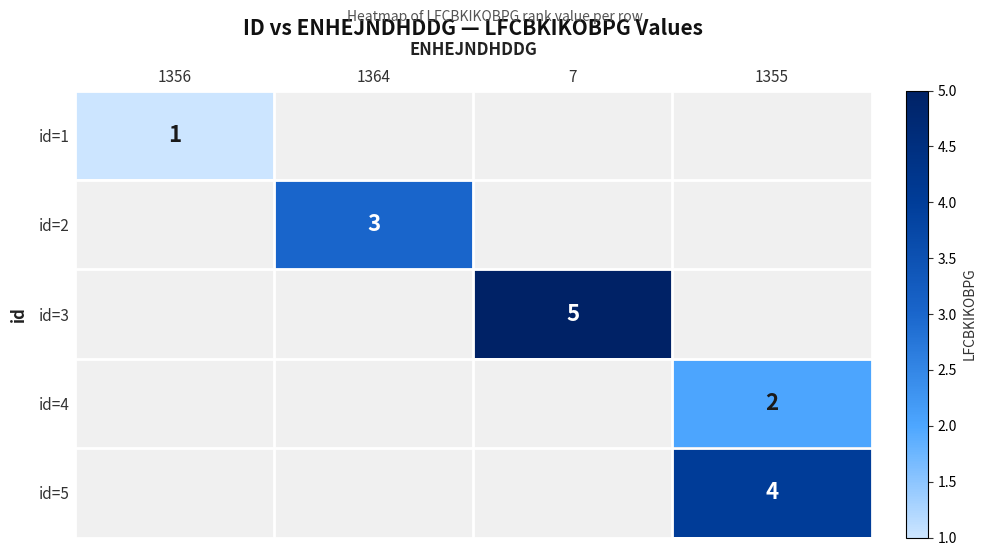

Is it true that id=4 equals 2 at 1355?

True